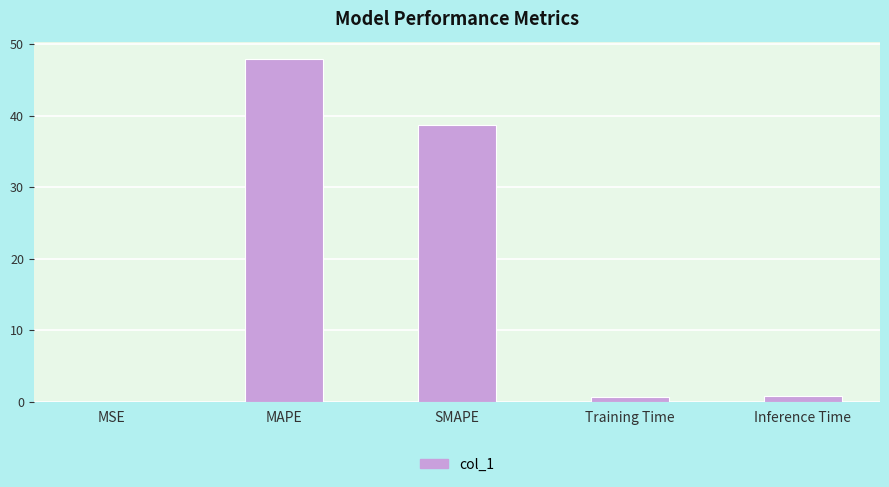

The value at SMAPE is 38.7. True or false?

True